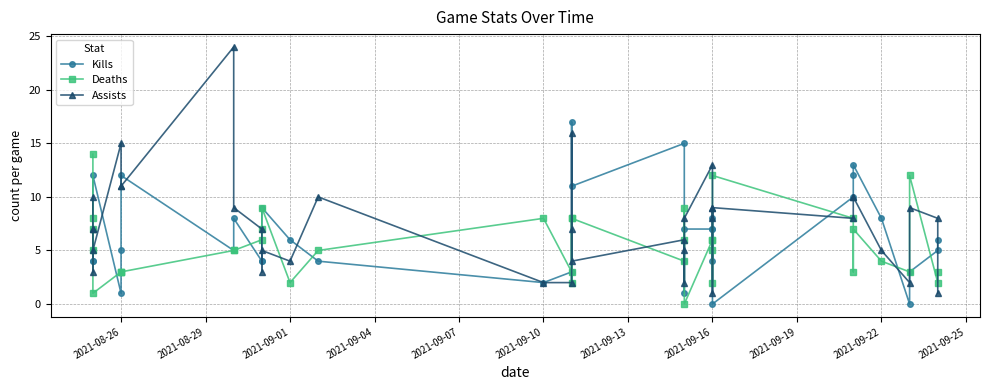

How many interior local valleys does the Deaths series have?

11